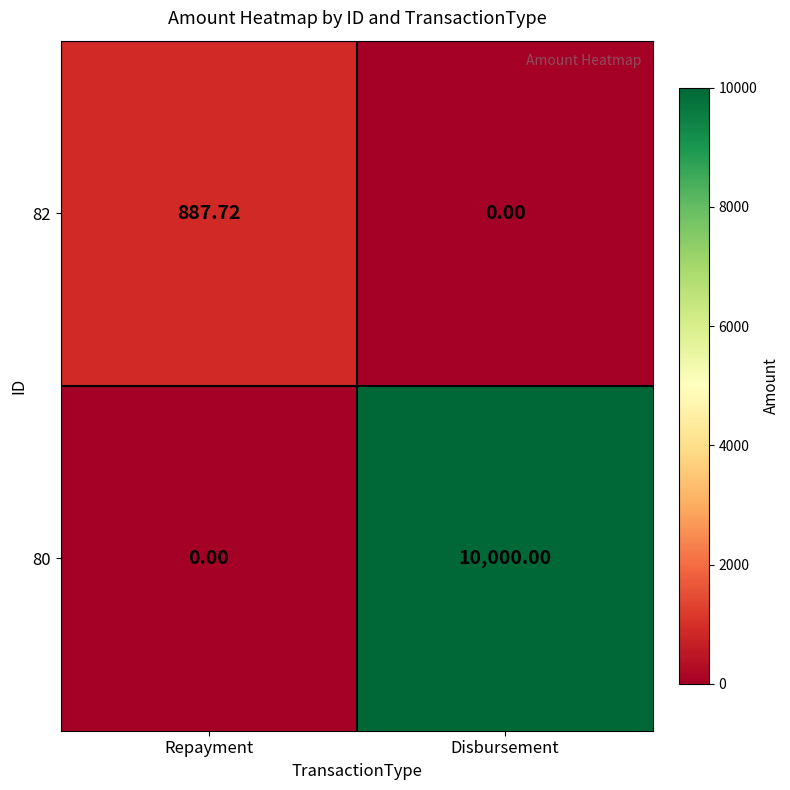

How many data points in 80 are less than 10000?

1